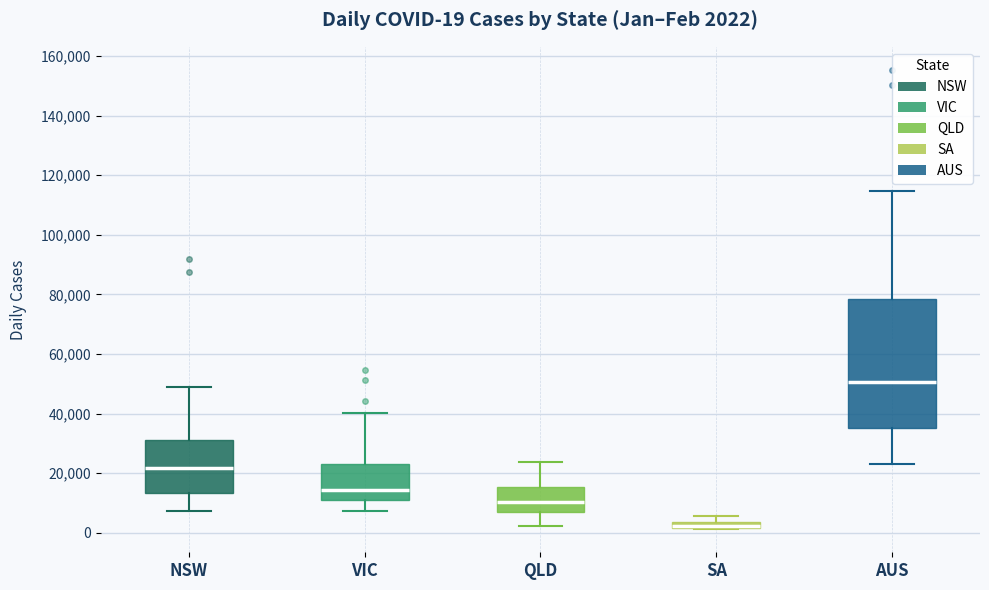

Which box is the tallest, from its lower edge to its upper edge?

AUS